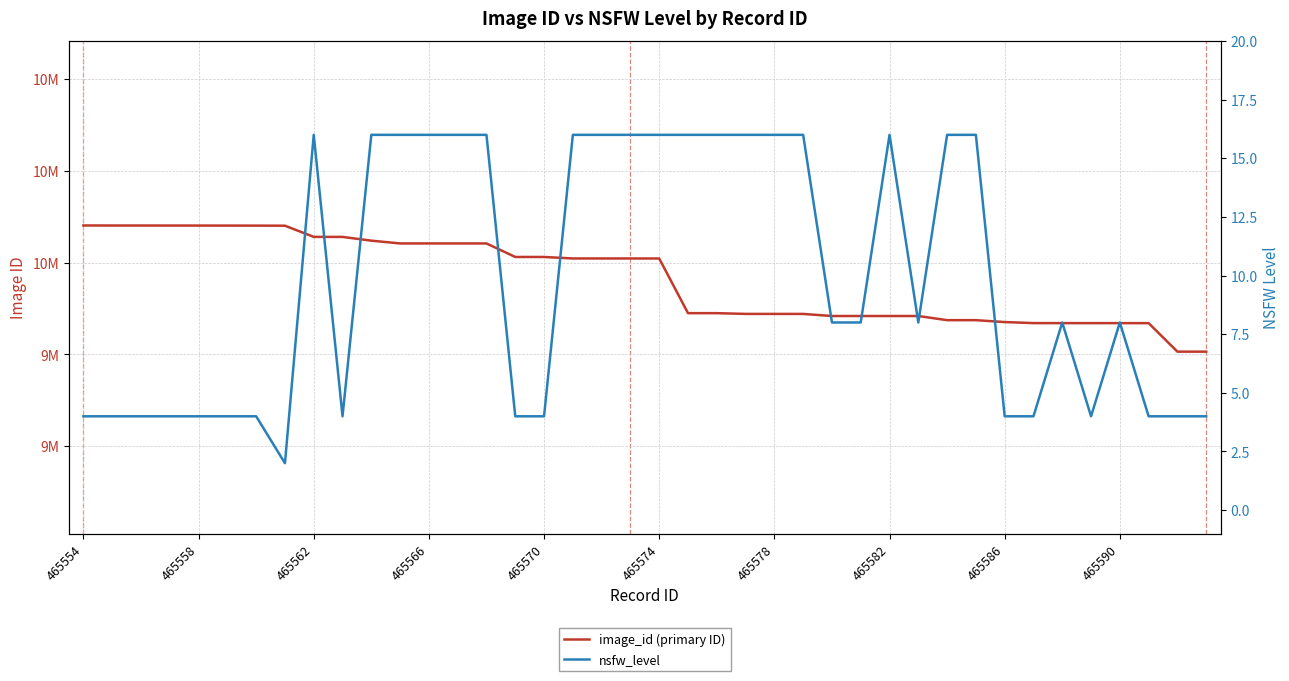

At 34, list the series in order from smallest to largest.

nsfw_level, image_id (primary ID)